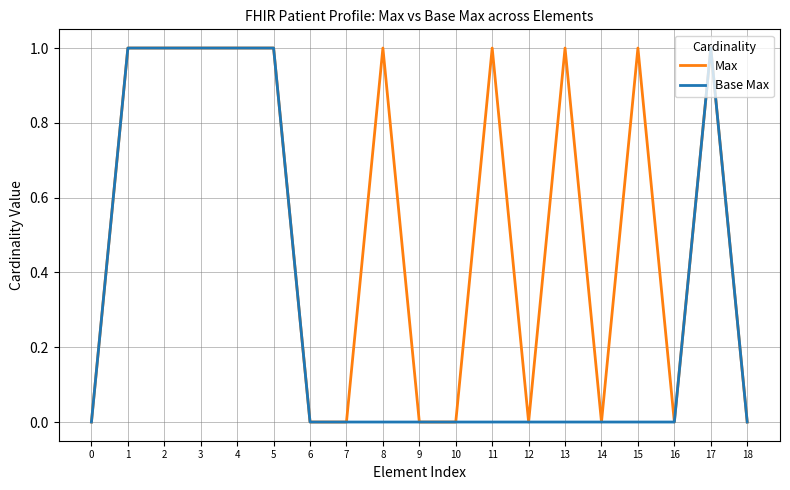

Rank the series by their average value, from lowest to highest.

Base Max, Max